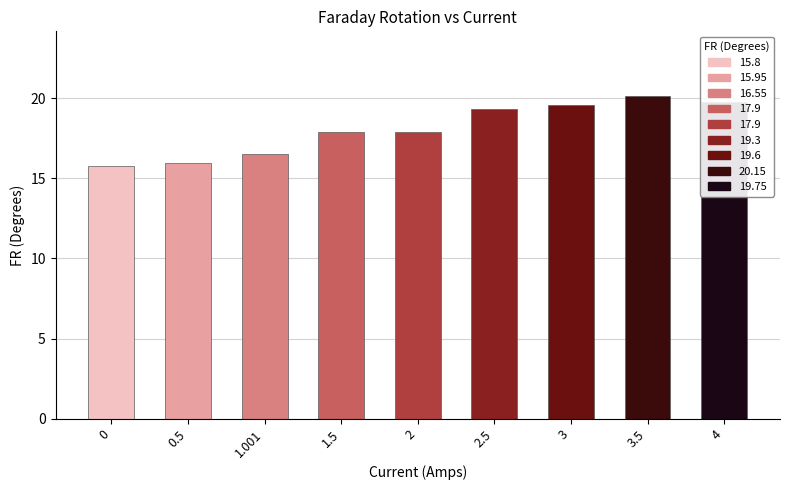

List the labels in order of value, largest first.

3.5, 4, 3, 2.5, 1.5, 2, 1.001, 0.5, 0